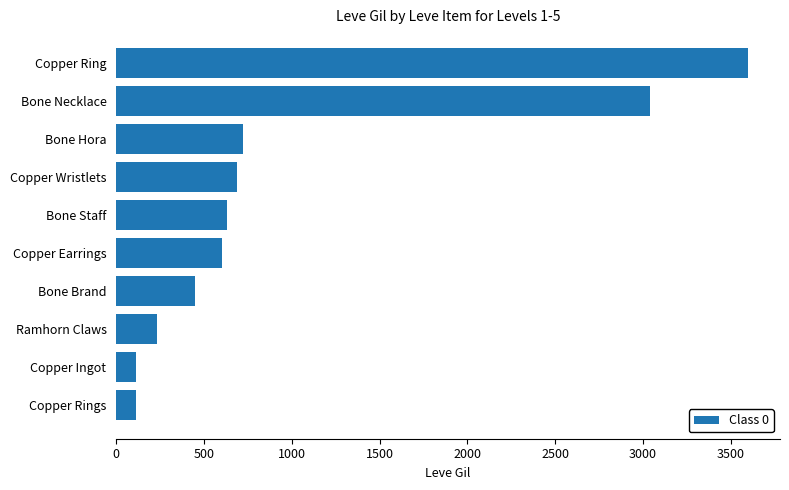

What is the difference between the second highest and minimum values?

2928